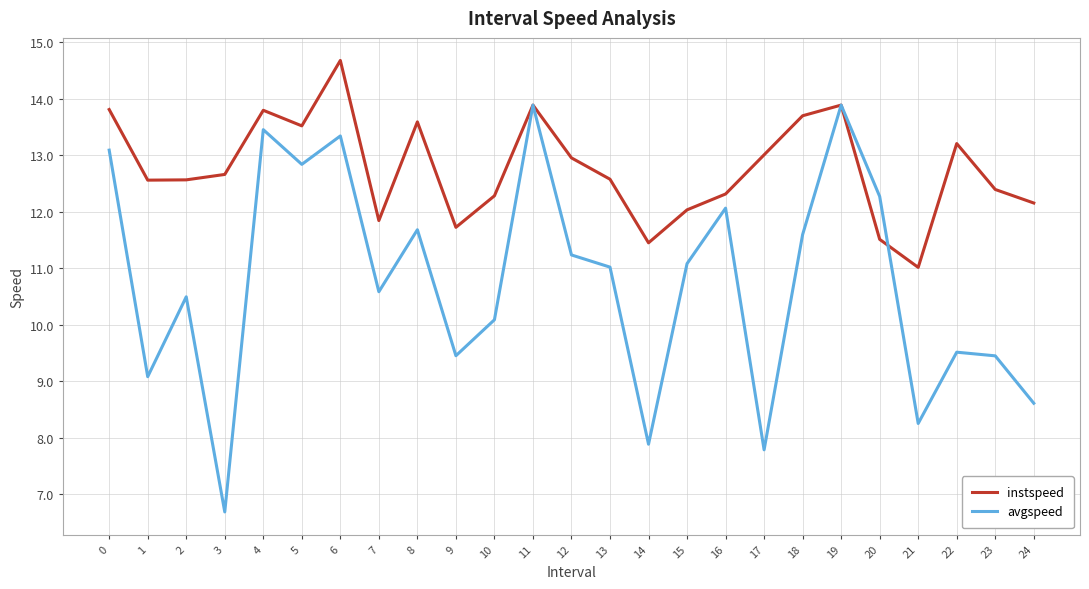

At 10, list the series in order from largest to smallest.

instspeed, avgspeed